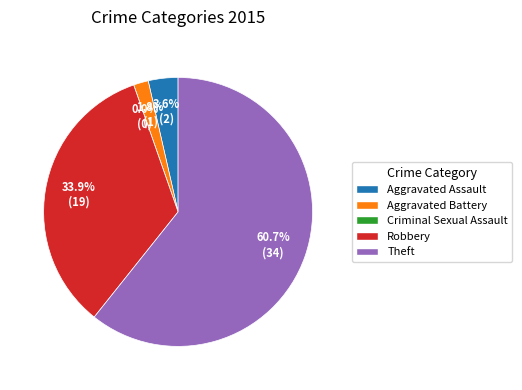

How many segments does this pie chart have?

5